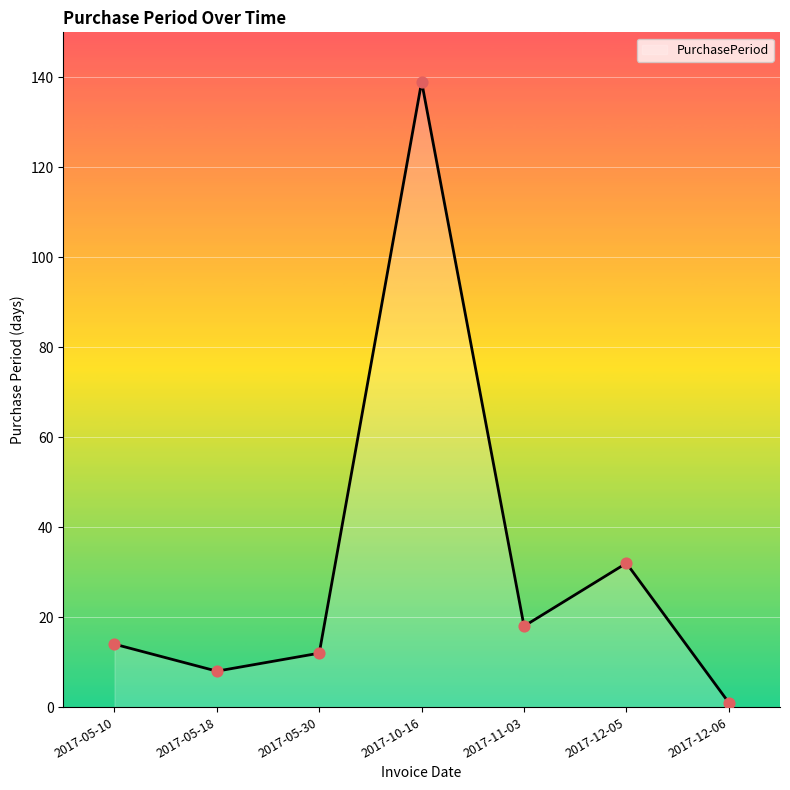

Between 2017-12-06 and 2017-12-05, which is larger?

2017-12-05